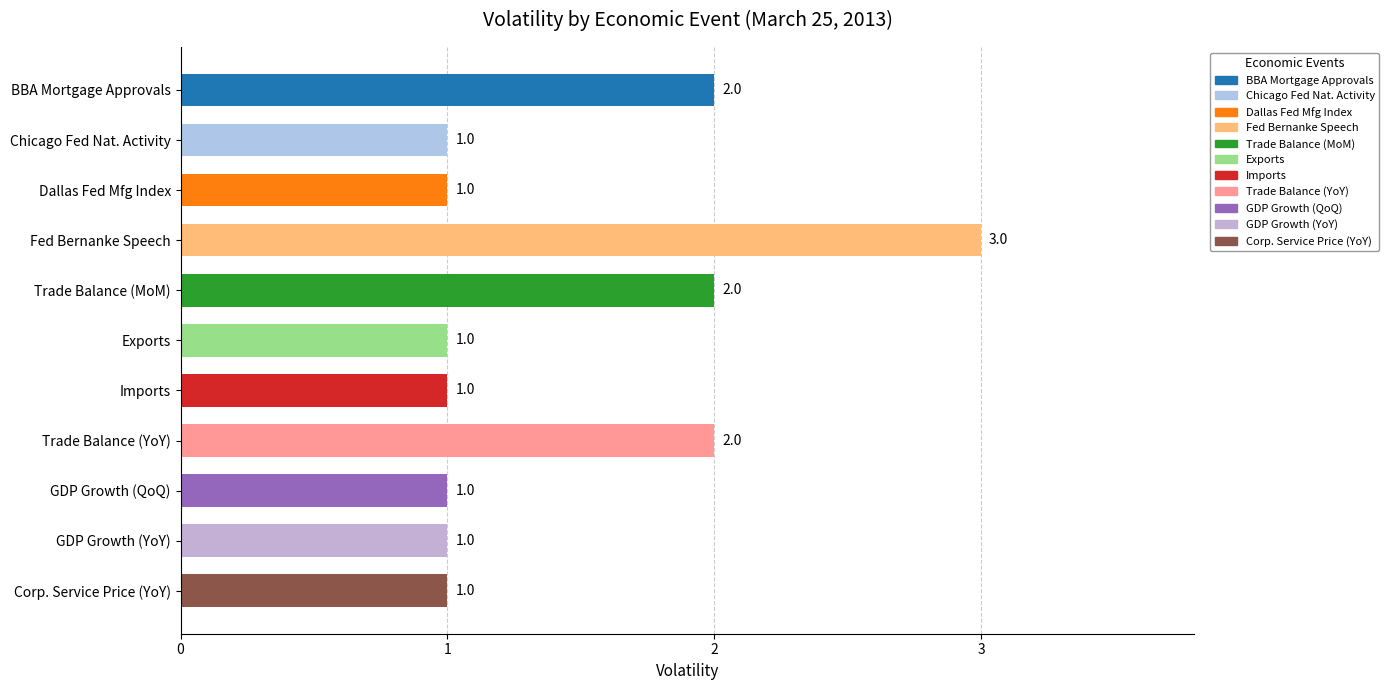

The chart shows a value of 2 at Chicago Fed Nat. Activity. True or false?

False